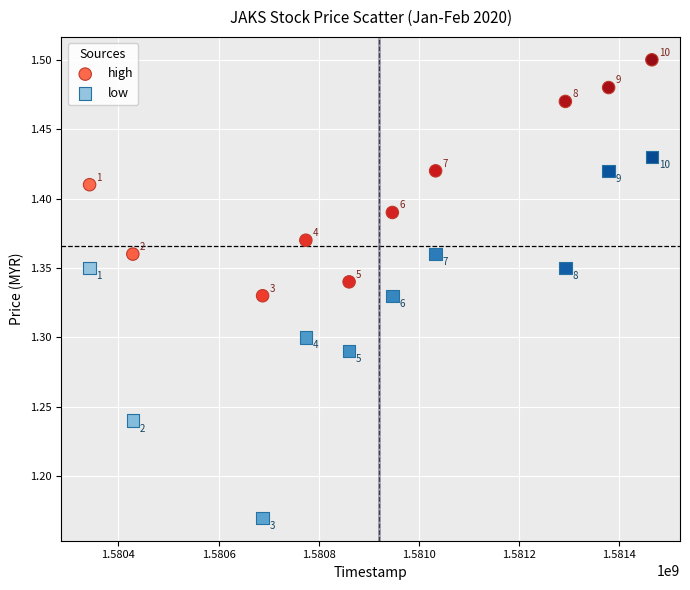

Across all data points, what is the range of Y values (max minus min)?

0.3